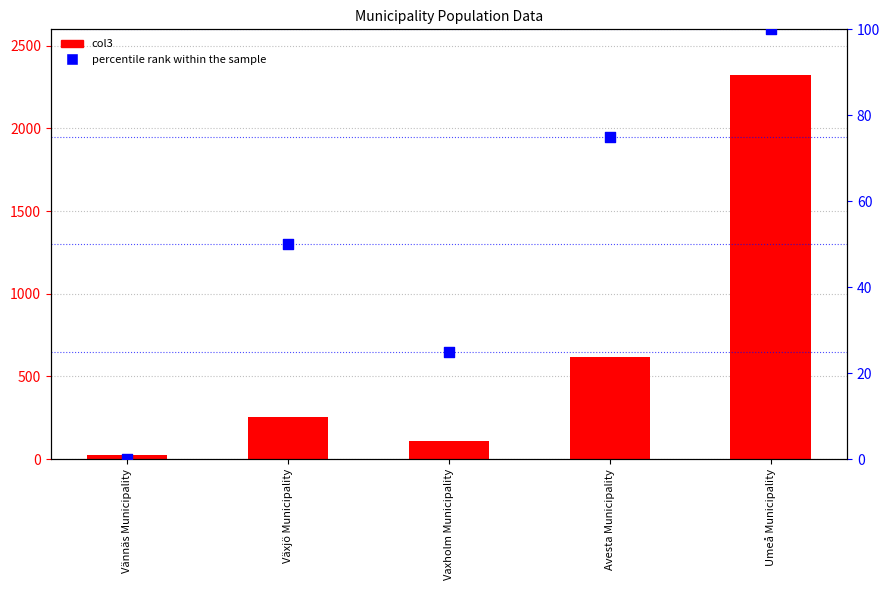

What is the total value across all series at Avesta Municipality?

694.3